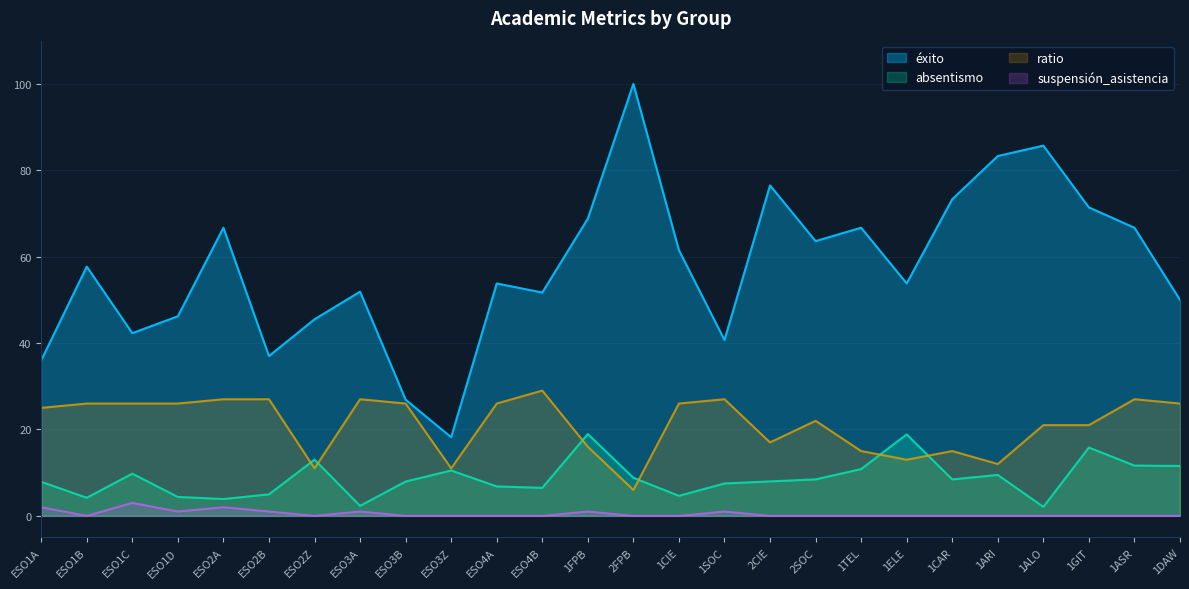

Which series changed the most between ESO1C and 2CIE?

éxito